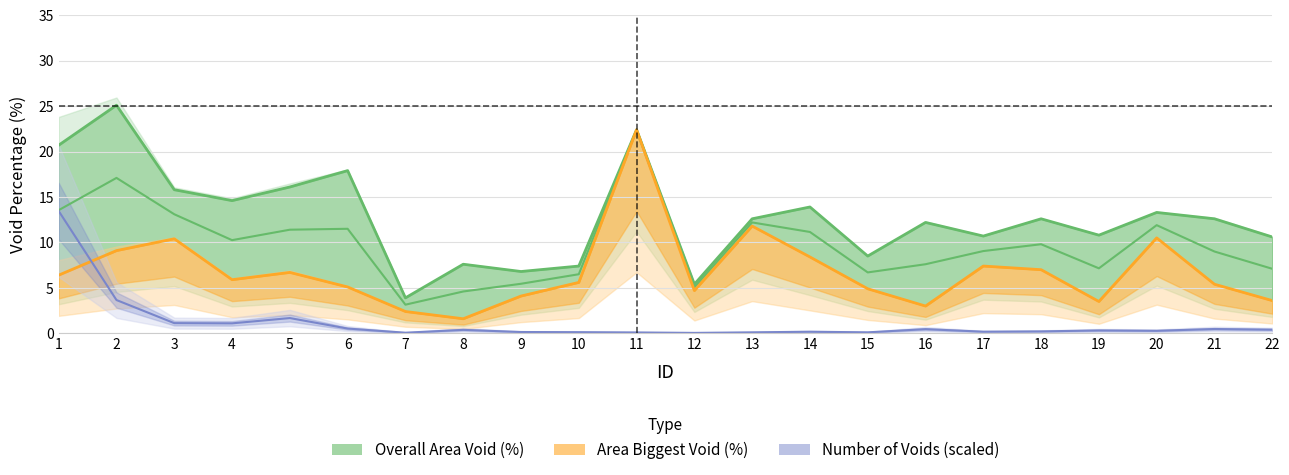

How many values in the Area Biggest Void (%) series exceed 5?

14